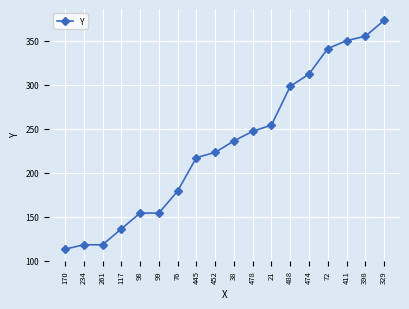

True or false: the data shows 345 at 21.

False